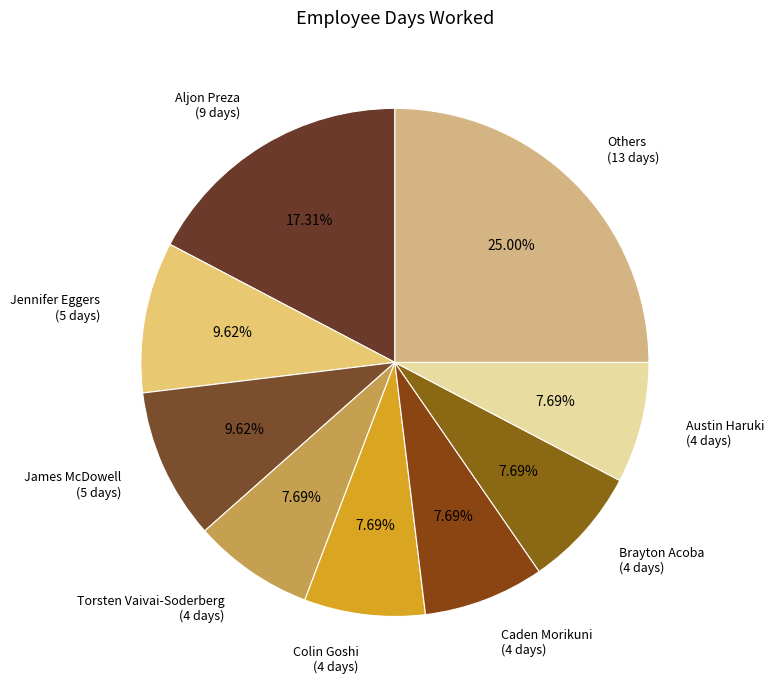

Which category has the biggest portion of the pie?

Others